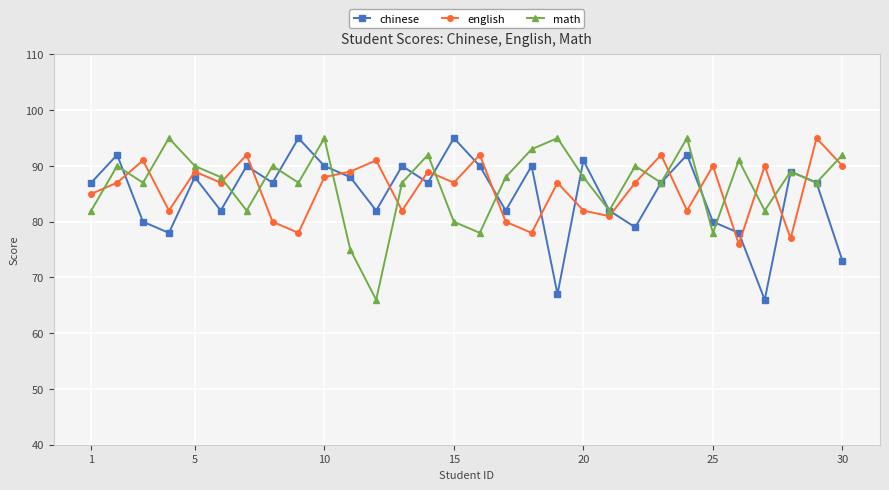

At how many categories does at least one series exceed 83?

29